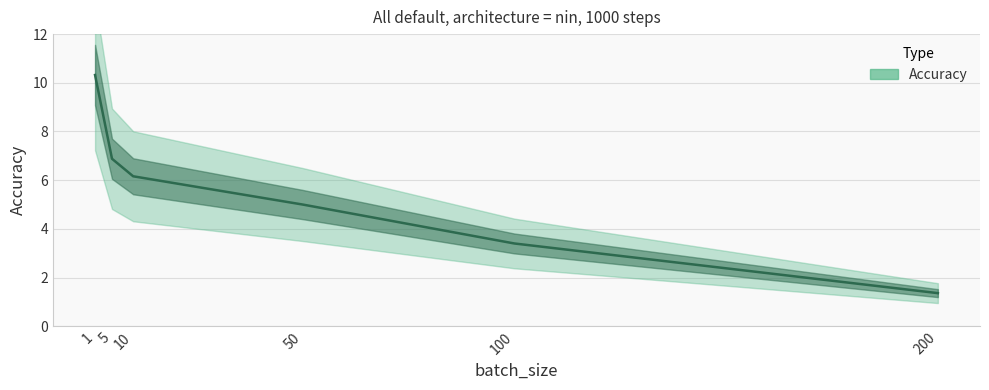

Reading right to left, what are all the values shown in this chart?

200=1.4	100=3.4	50=5.0	10=6.2	5=6.9	1=10.3